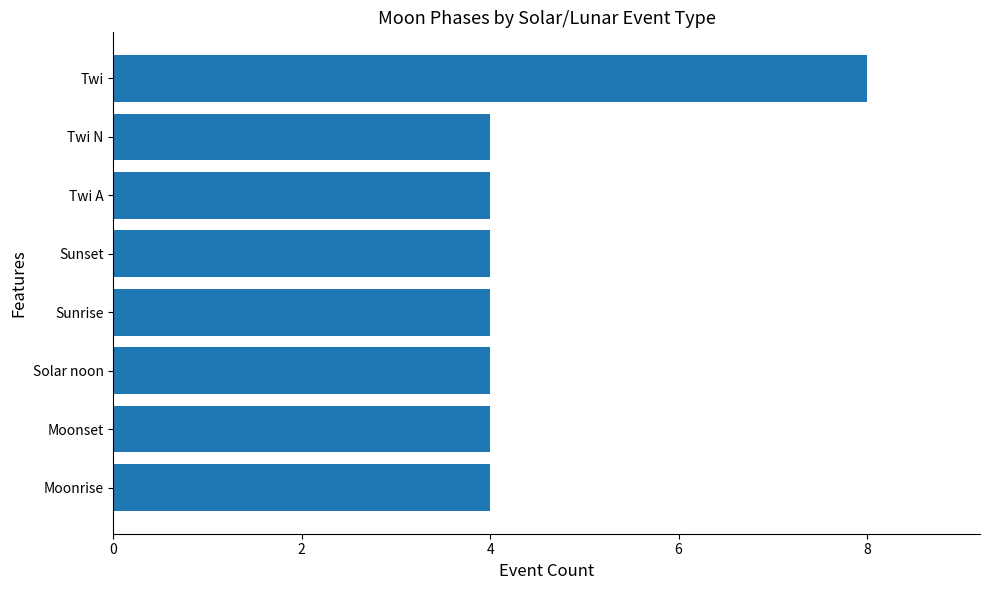

Count the number of categories in the chart.

8